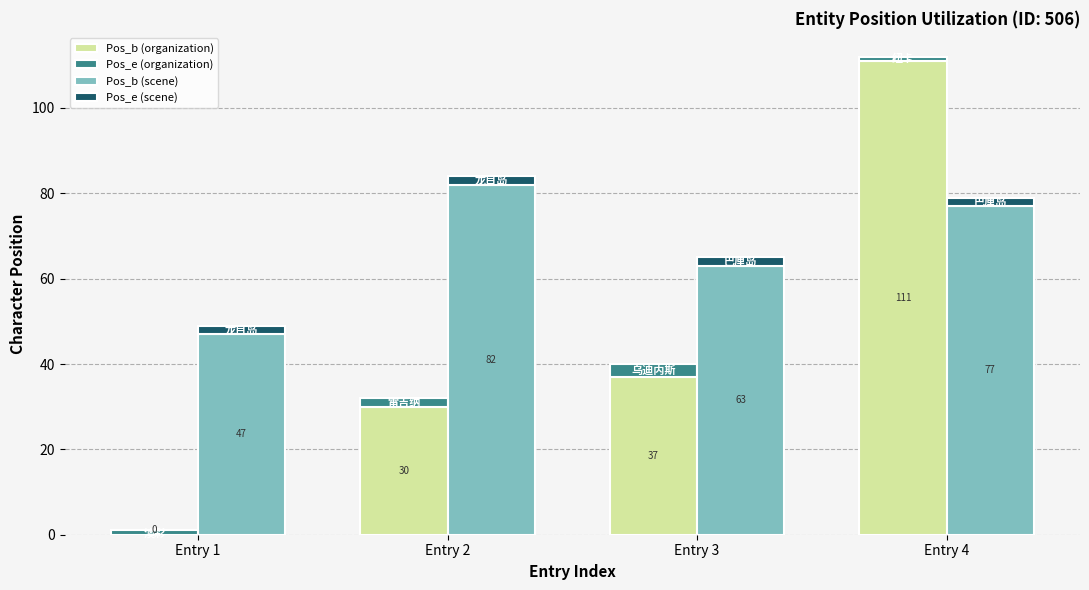

Which category has the highest value in the Pos_e (organization) series?

Entry 3